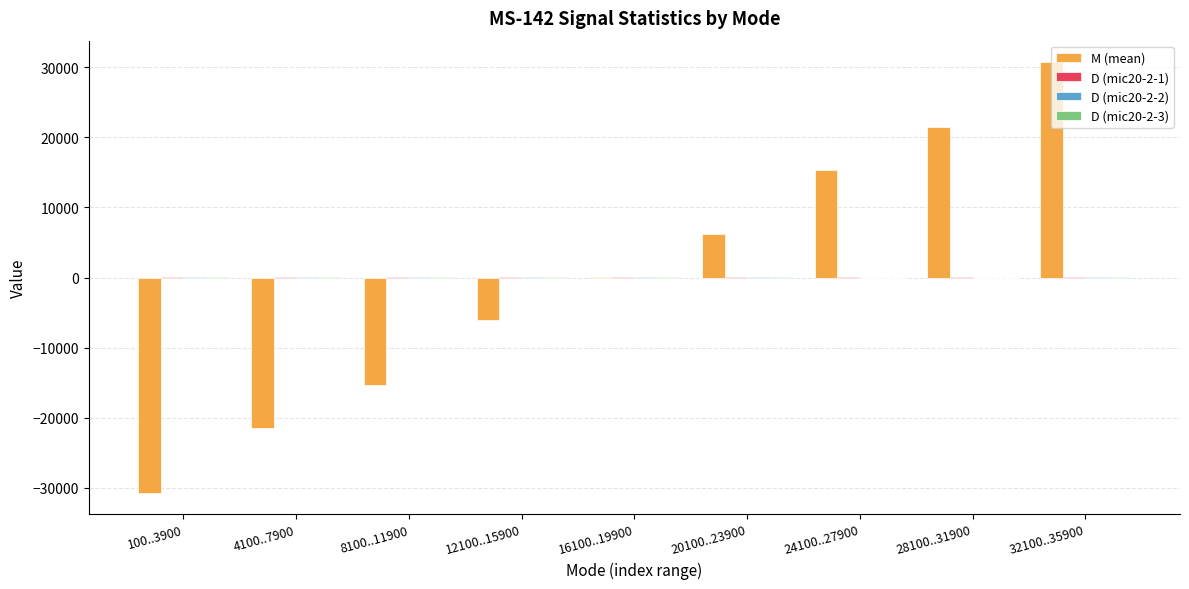

Does the chart contain stacked bars?

No